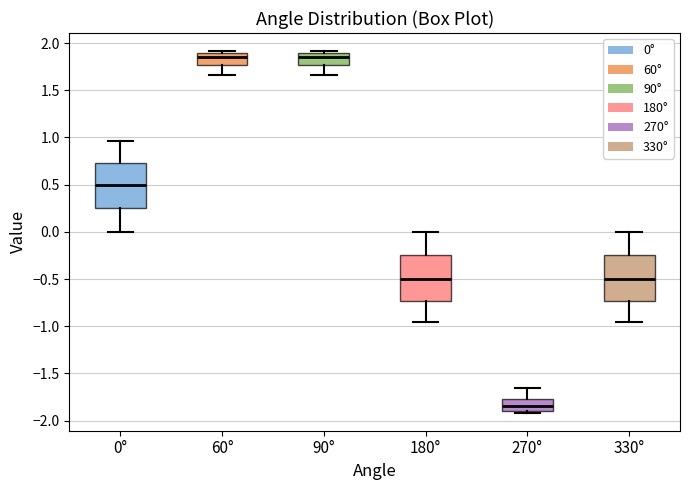

Reading left to right, read every box against the y-axis: the position of its median line, the range the box covers, and the ends of its whiskers. The values are not printed on the chart, so give them approximately, as read against the axis.

0°: median 0.50, box 0.25 to 0.75, whiskers 0.00 to 0.95
60°: median 1.85, box 1.75 to 1.90, whiskers 1.65 to 1.90 (just above the box's upper edge)
90°: median 1.85, box 1.75 to 1.90, whiskers 1.65 to 1.90 (just above the box's upper edge)
180°: median -0.50, box -0.75 to -0.25, whiskers -0.95 to 0.00
270°: median -1.85, box -1.90 to -1.75, whiskers -1.90 (just below the box's lower edge) to -1.65
330°: median -0.50, box -0.75 to -0.25, whiskers -0.95 to 0.00